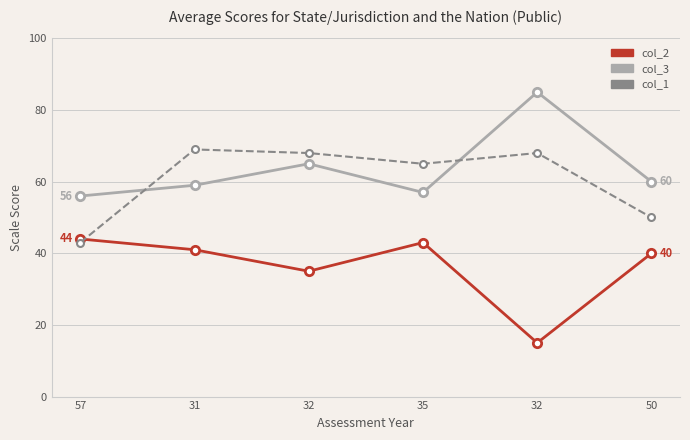

At 57, list the series in order from largest to smallest.

col_3, col_2, col_1